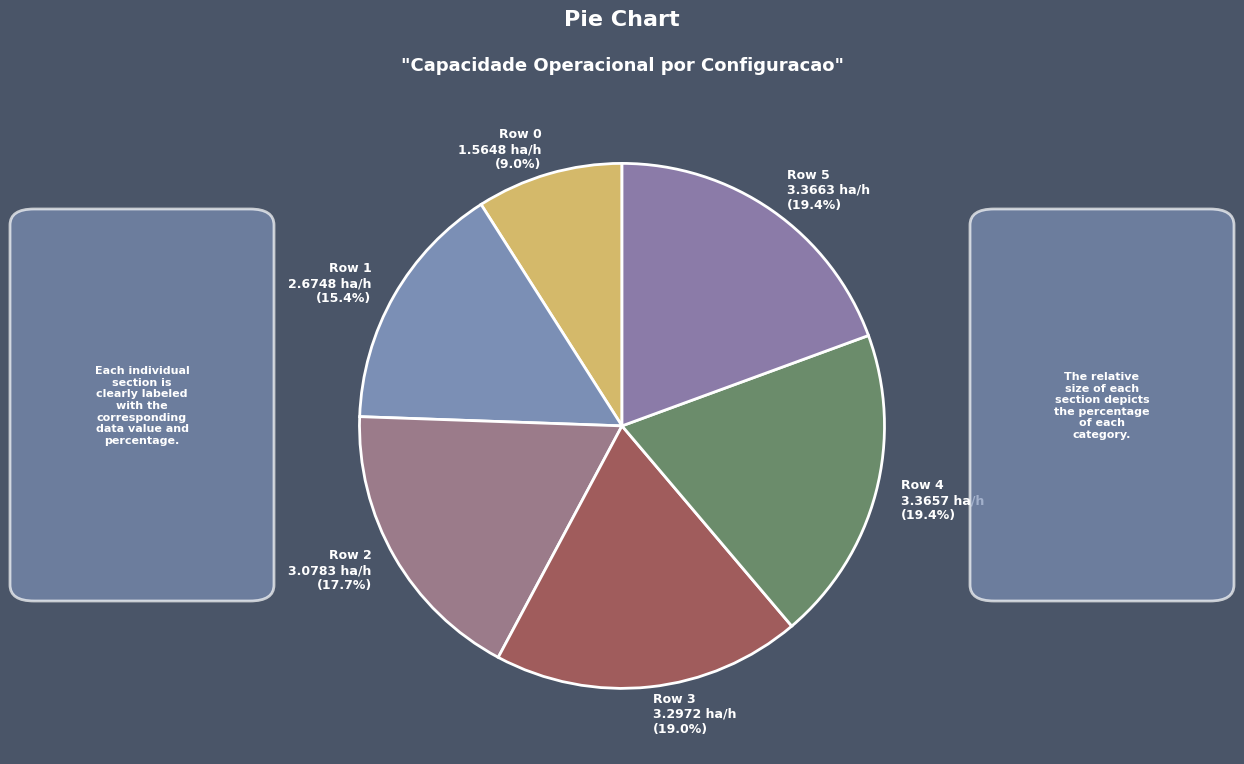

Is there a majority slice in this chart?

No